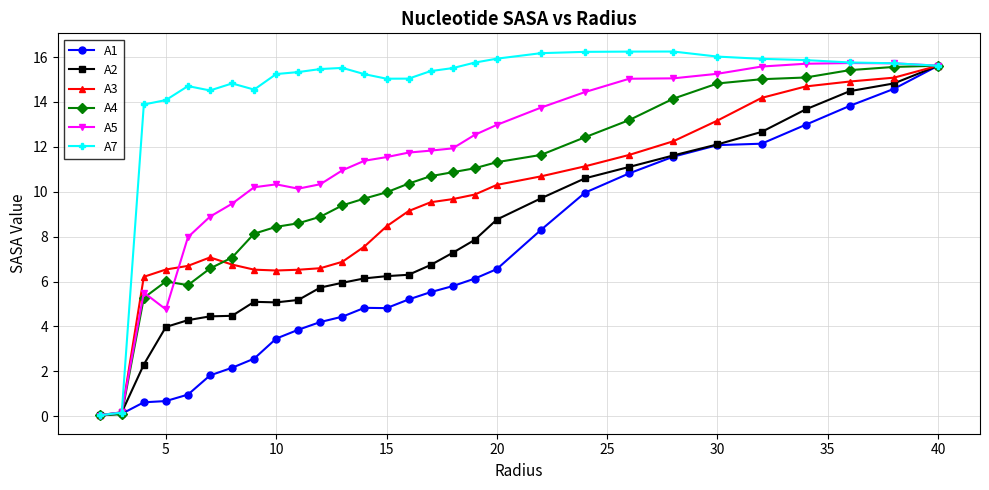

What is the value of the A1 point at the 12th from the left?

4.4